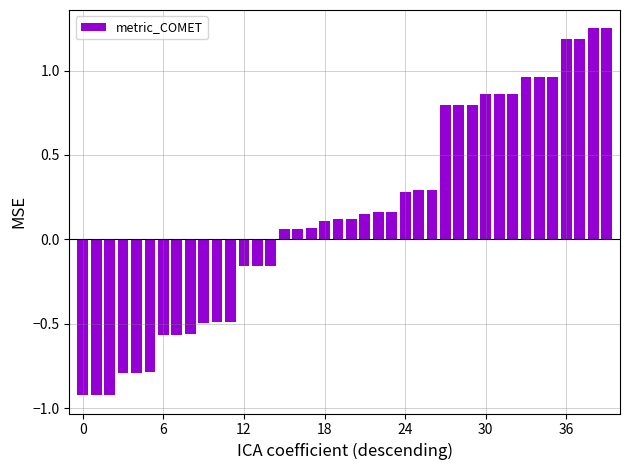

What is the minimum value shown in the chart?

-0.9